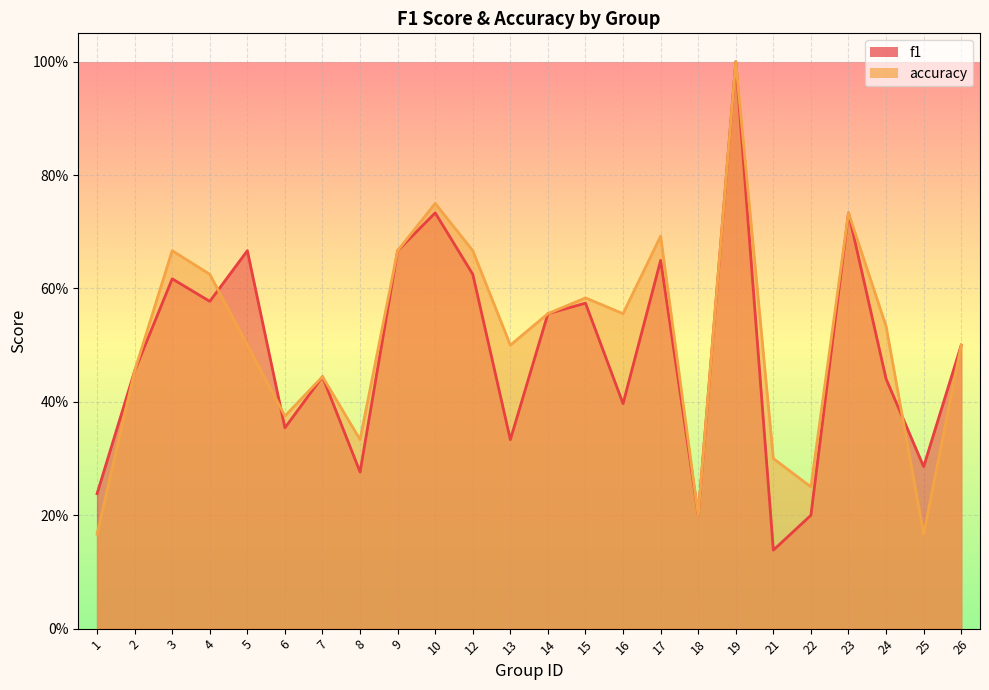

How many times do accuracy and f1 cross each other?

3